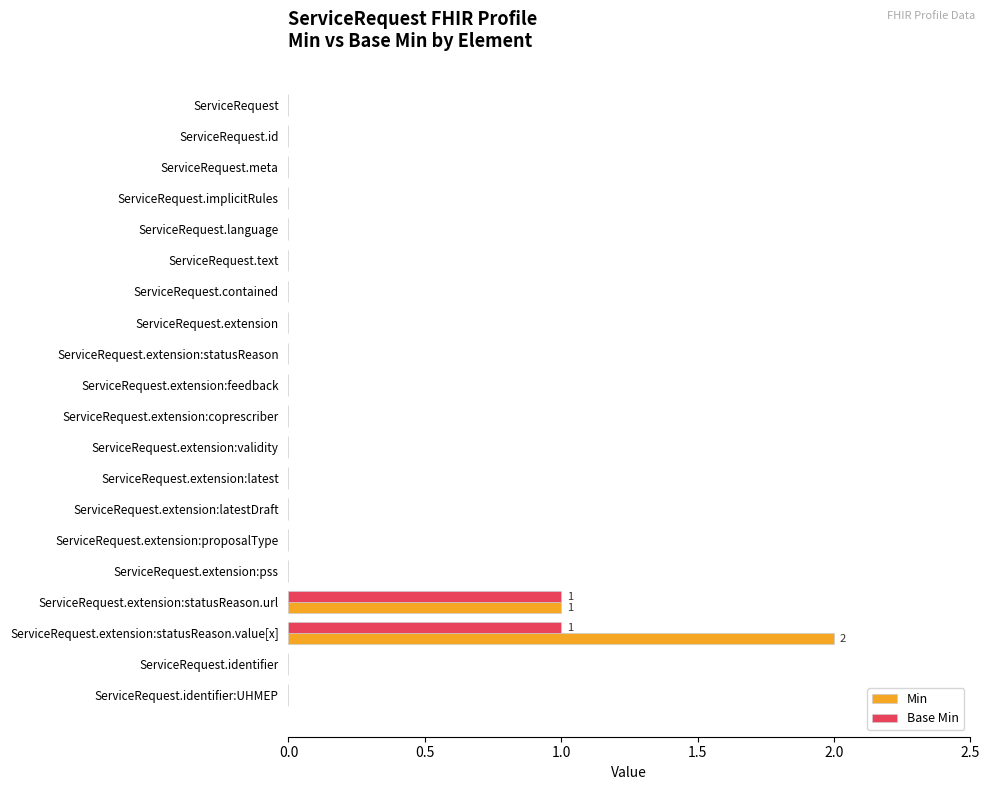

Is it true that Min equals 0 at ServiceRequest.identifier:UHMEP?

True